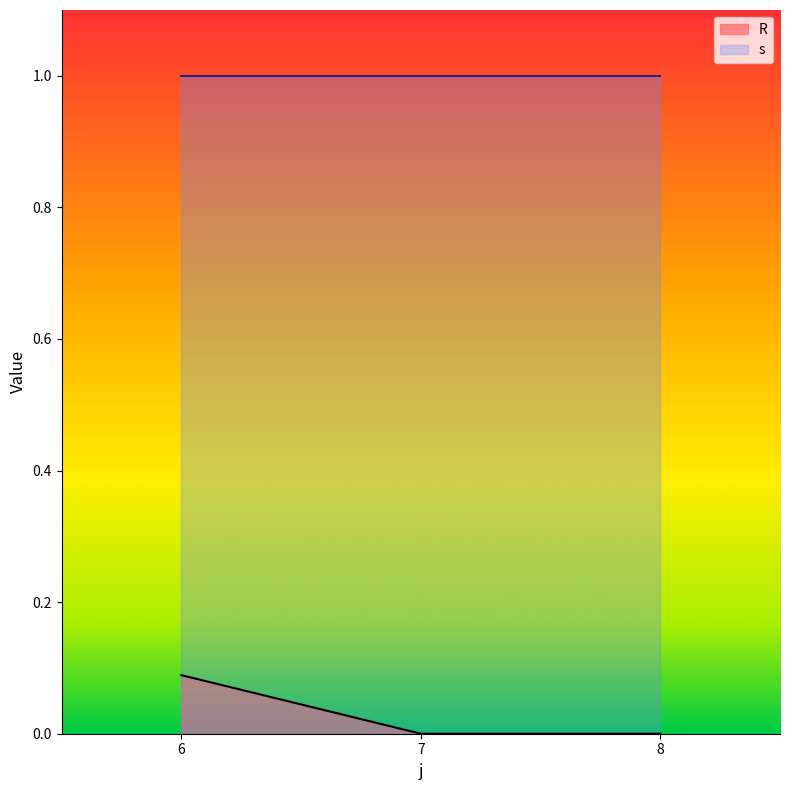

What is the sum of the s values at 6 and 8?

2.0